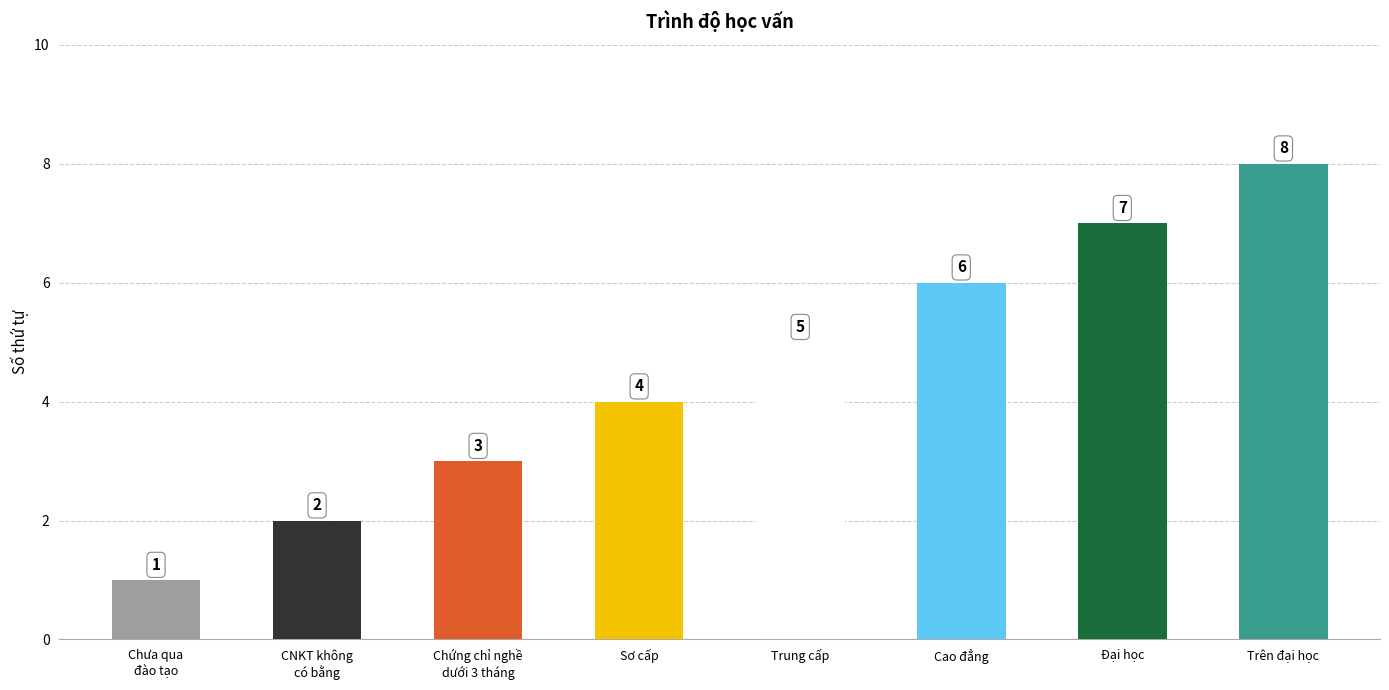

What is the sum of all values?

36